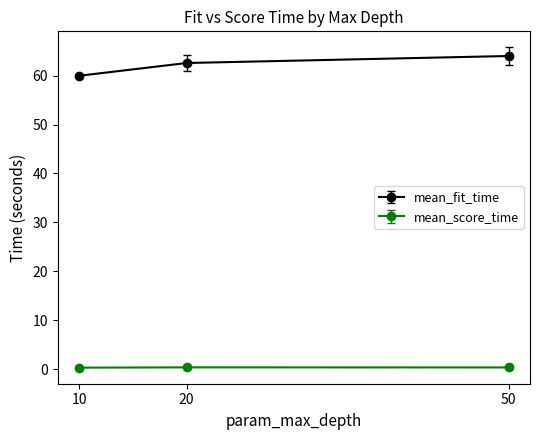

What is the difference between the maximum and minimum values in the mean_fit_time series?

4.0